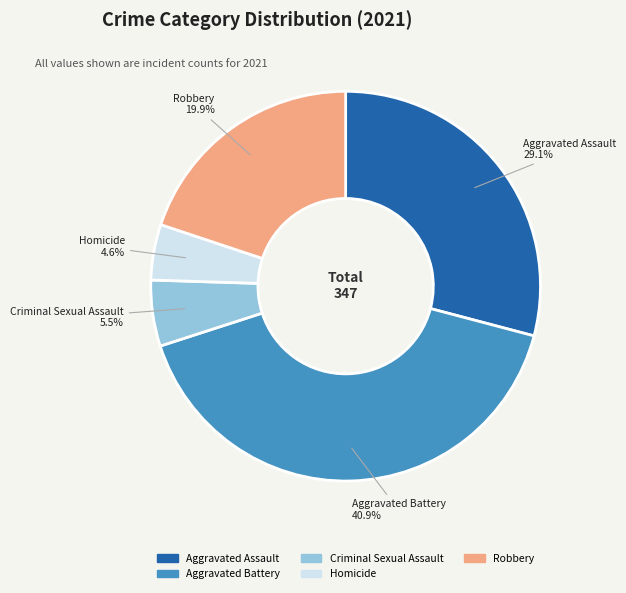

Combined, what portion of the pie is Criminal Sexual Assault and Aggravated Assault?

34.6%